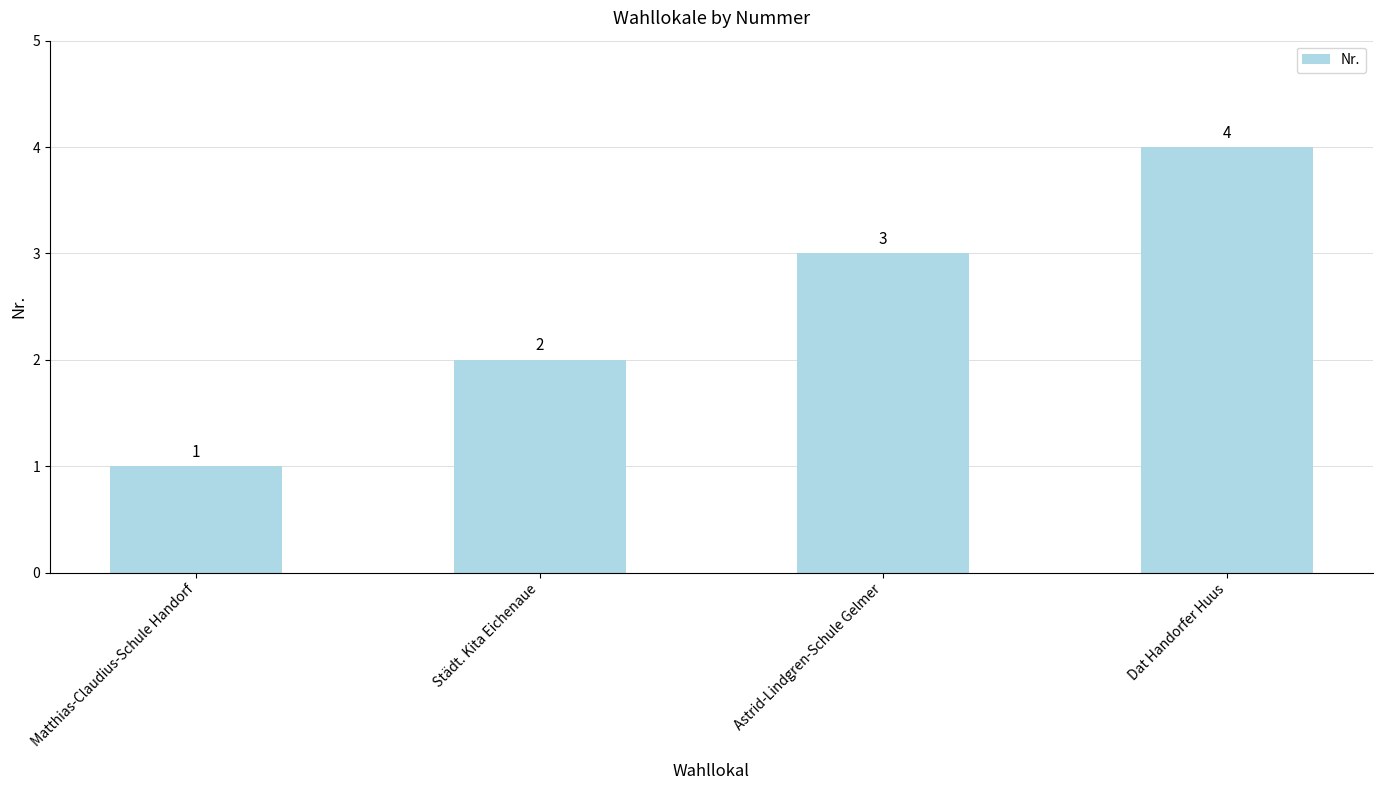

What is the change in value from Städt. Kita Eichenaue to Dat Handorfer Huus?

+2